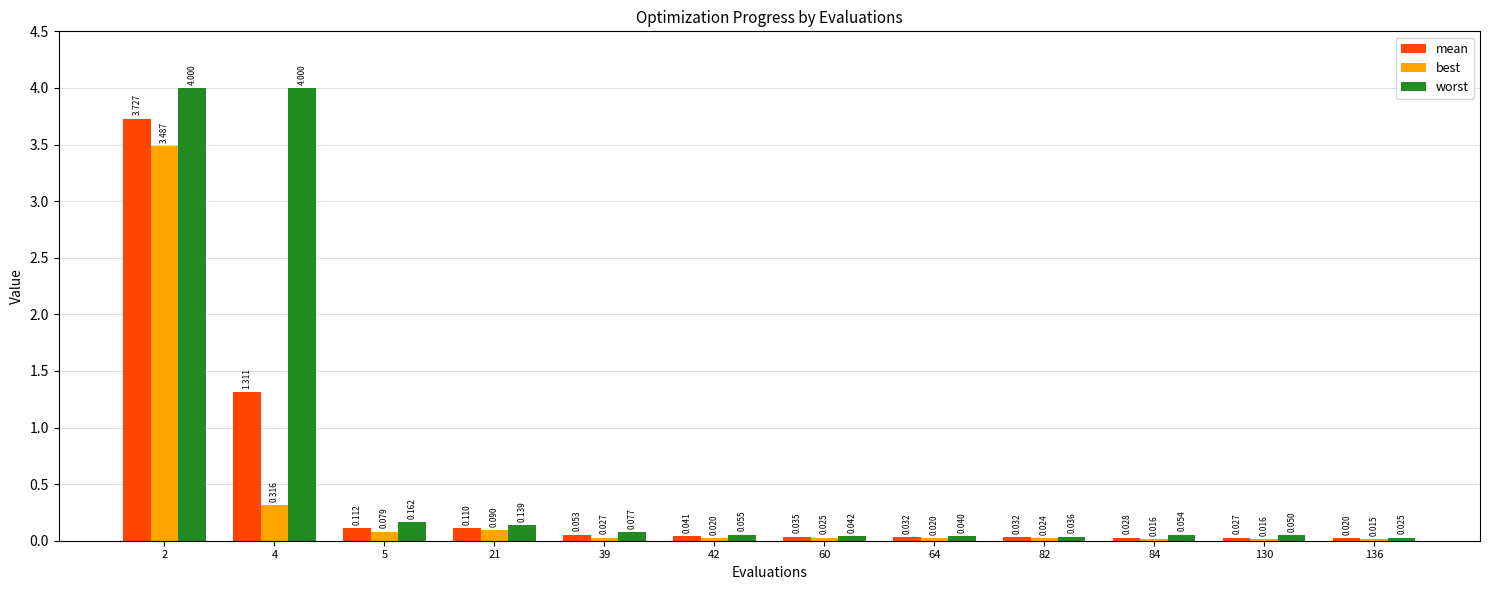

Count the number of data series in this chart.

3